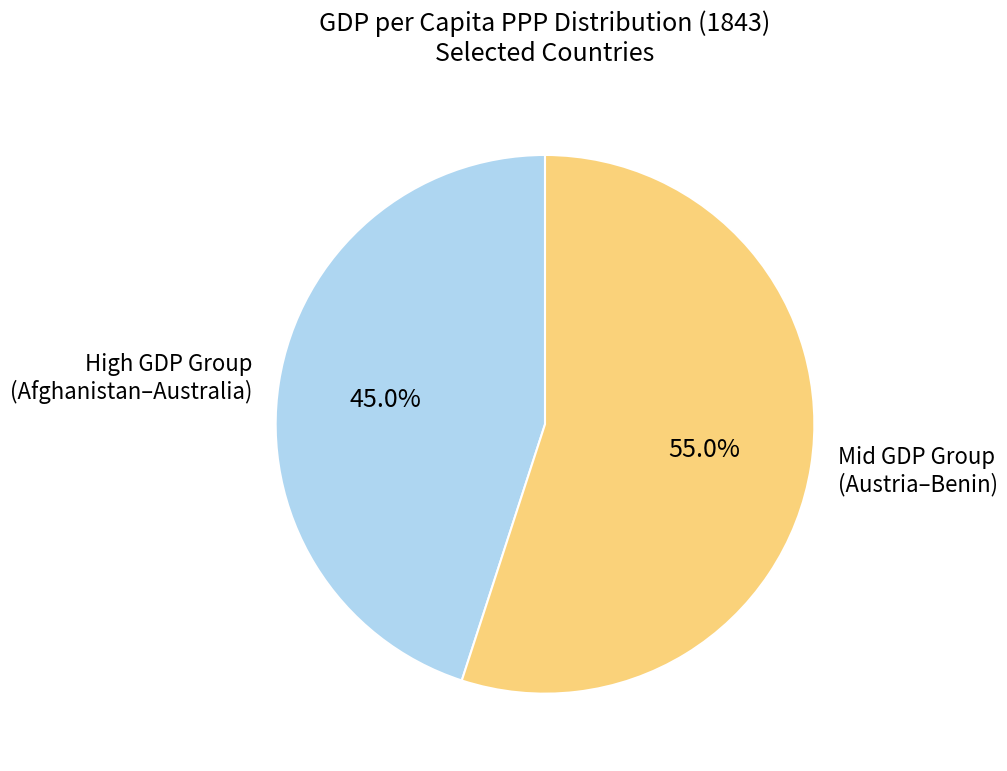

To the nearest percent, what is the average slice percentage?

50%